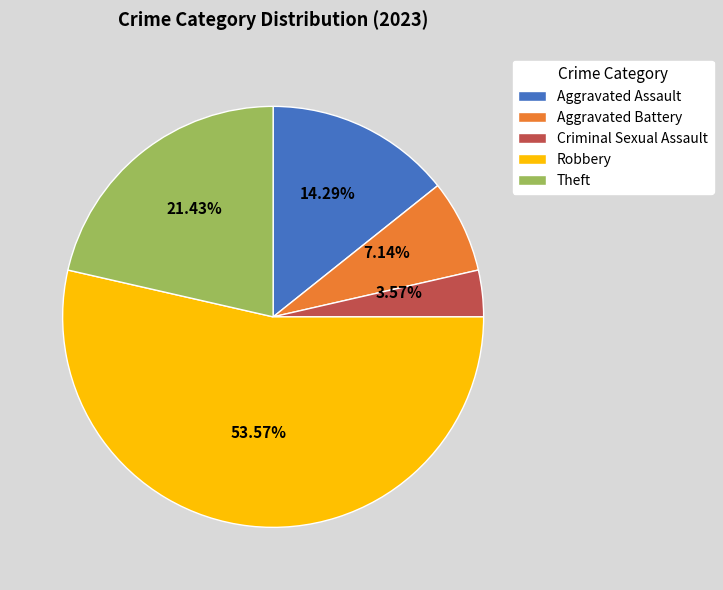

What is the largest slice in the pie chart?

Robbery